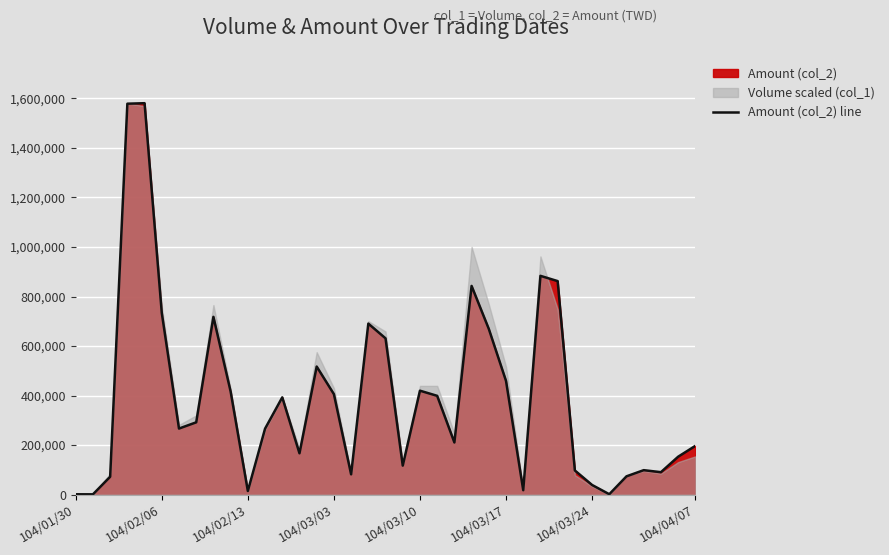

How many lines are shown in the chart?

1